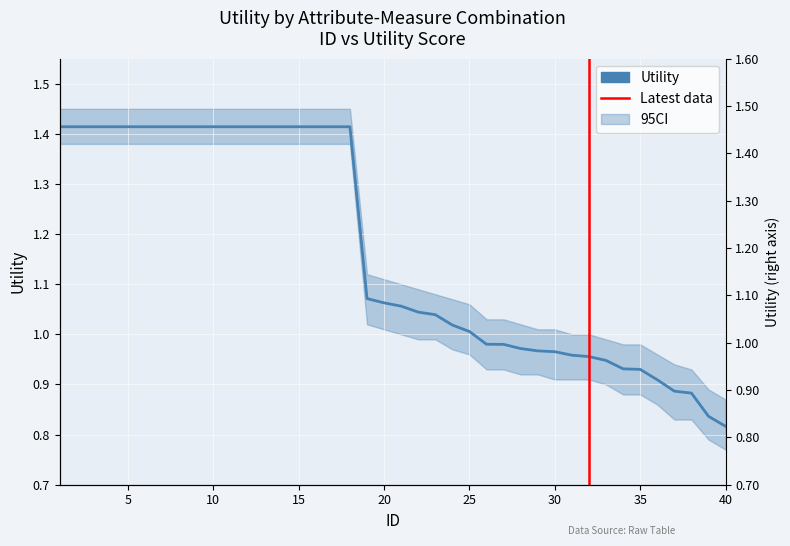

What is the ratio of the value at 22 to the value at 2?

0.7